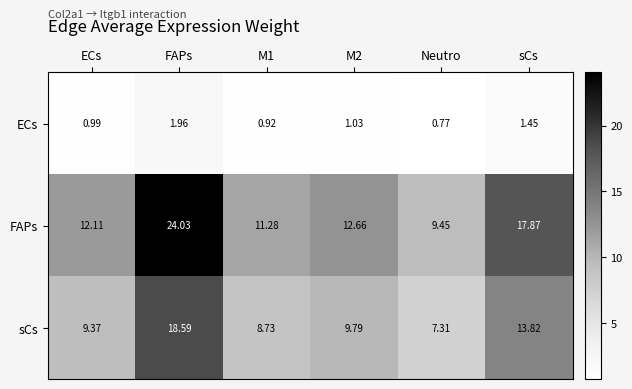

How many categories are shown in the chart?

6